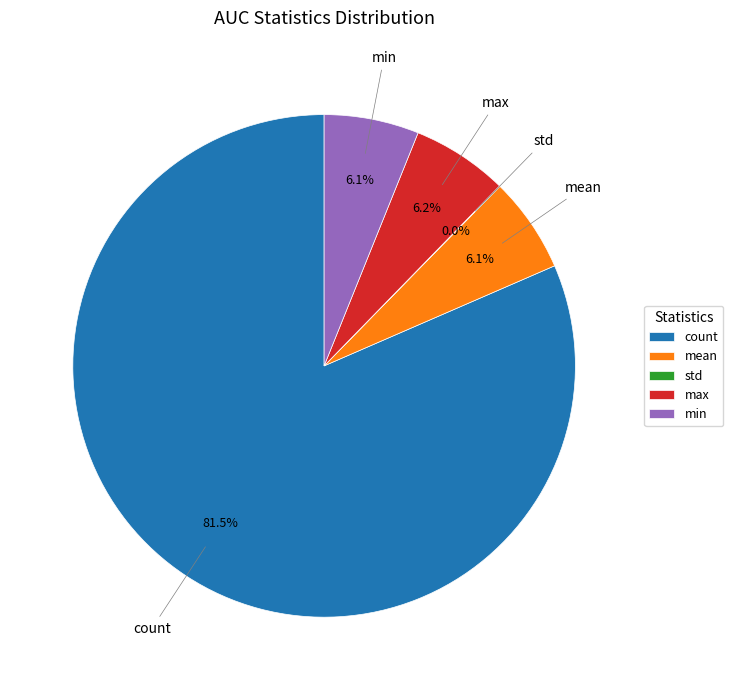

What percentage is NOT represented by min?

93.9%